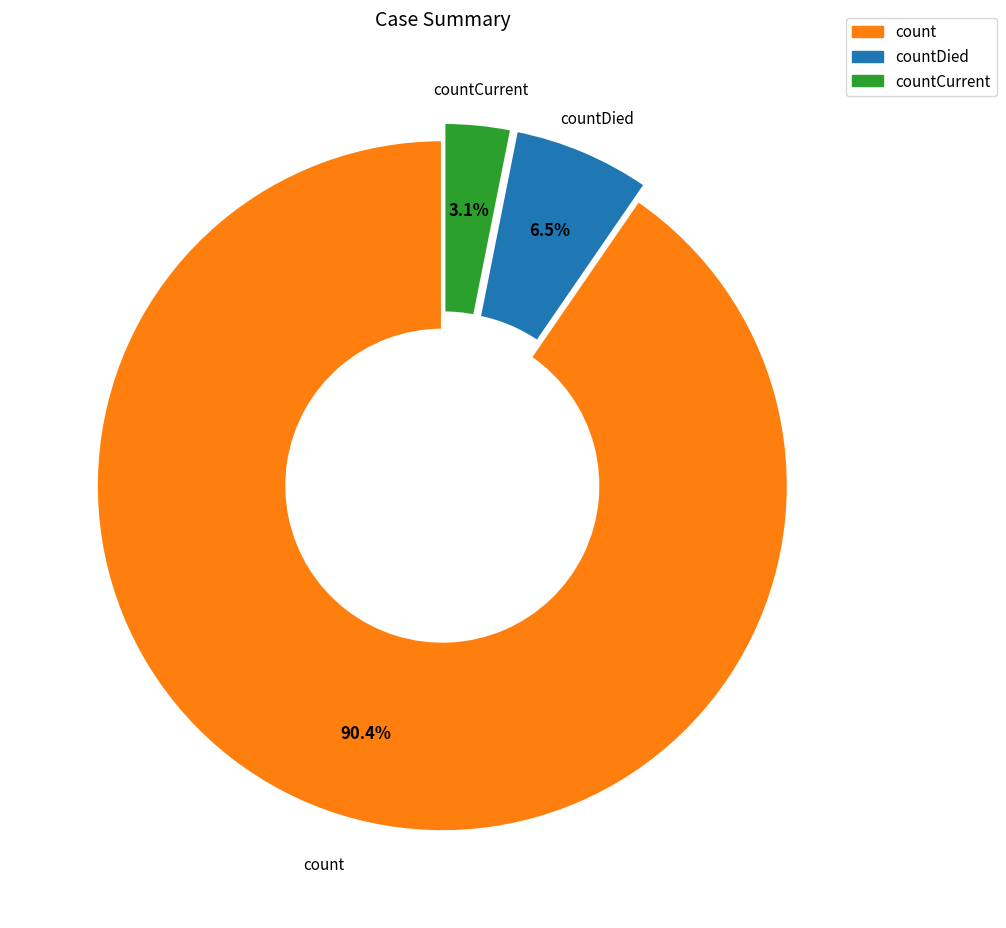

What percentage is the countCurrent slice, to the nearest percent?

3%